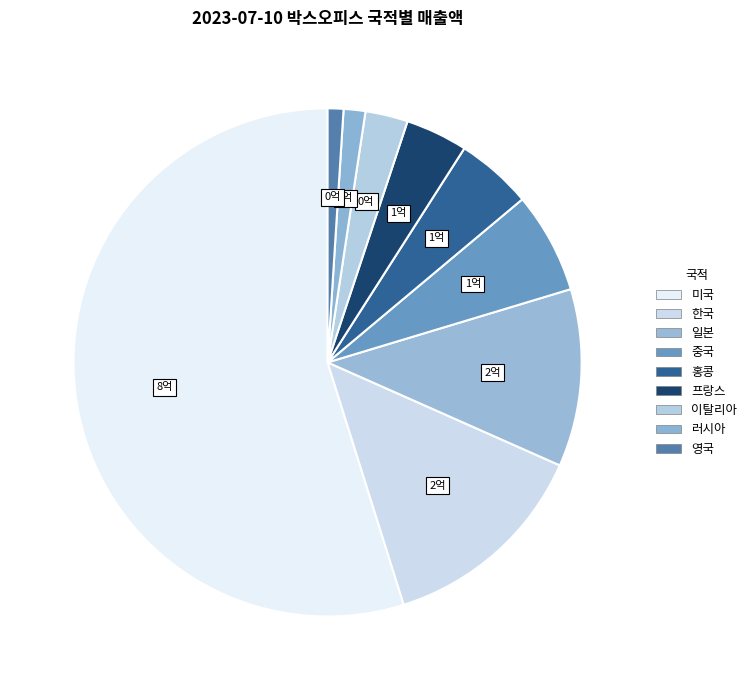

To the nearest percent, what percentage of the pie is 프랑스?

4%